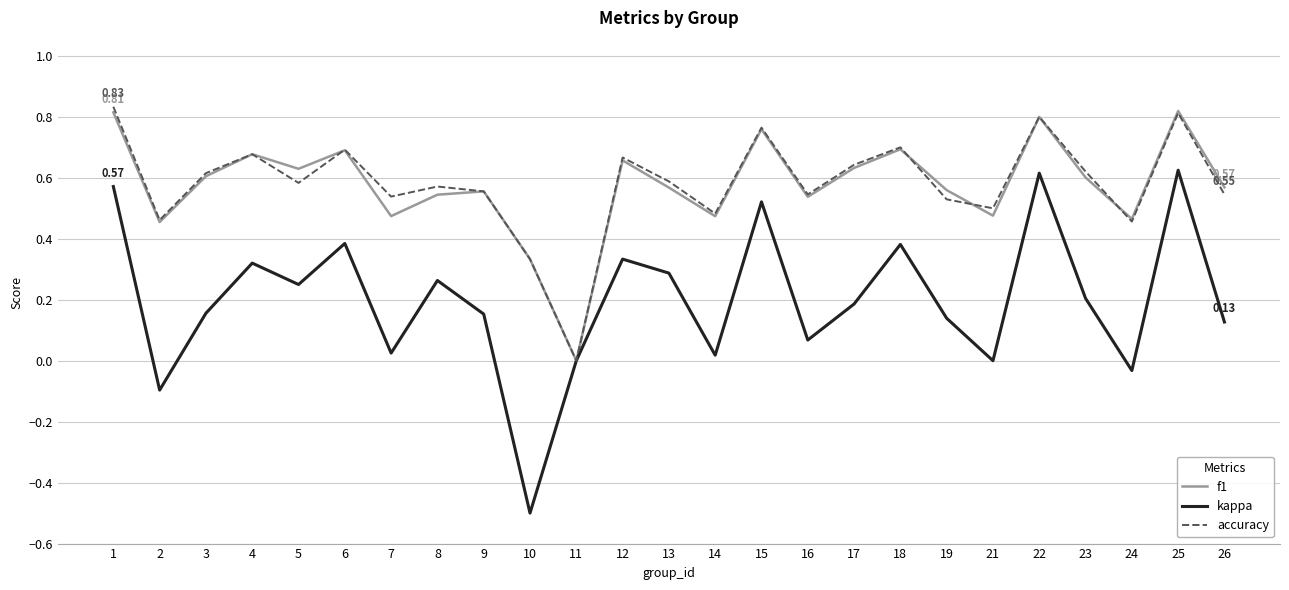

Which series changed the most between 6 and 11?

accuracy